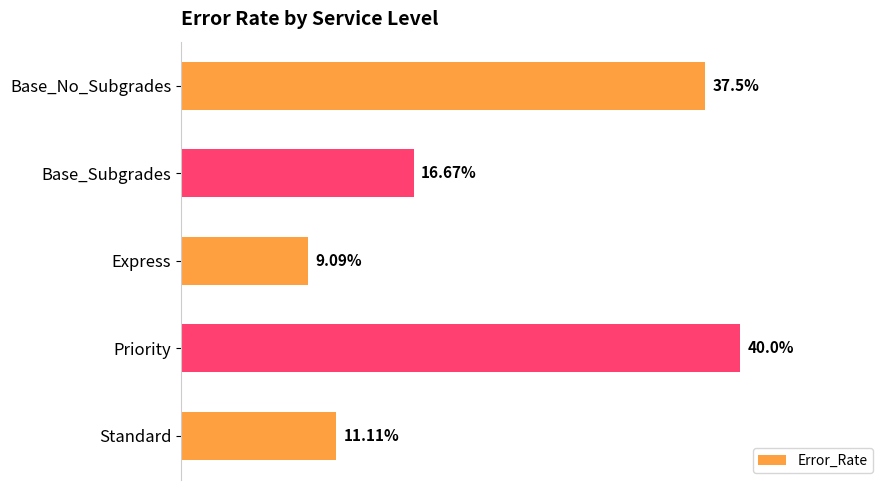

Between Base_Subgrades and Standard, which is larger?

Base_Subgrades